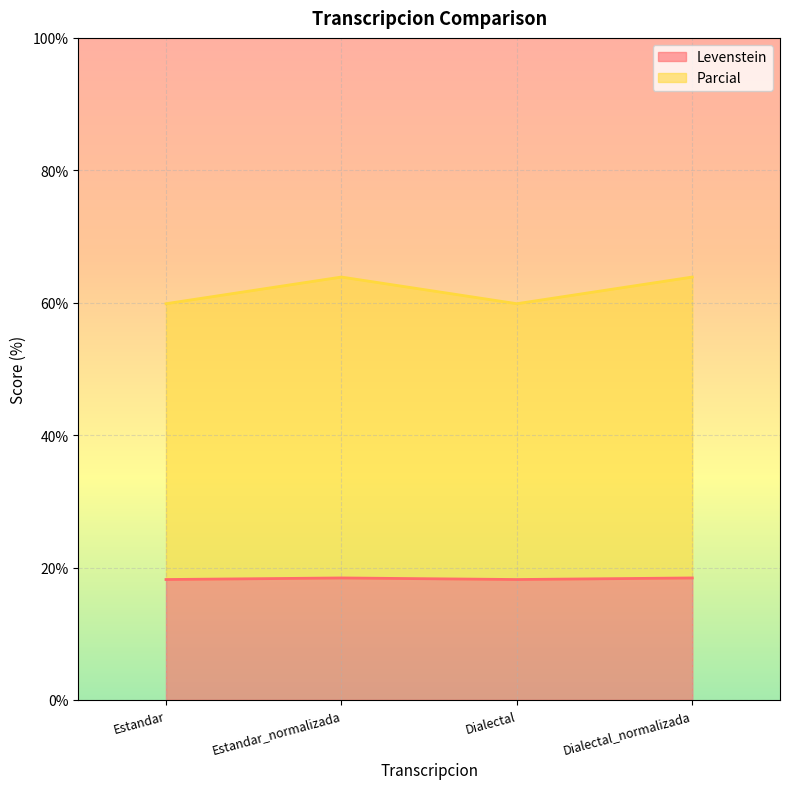

How many interior local valleys does the Parcial series have?

1